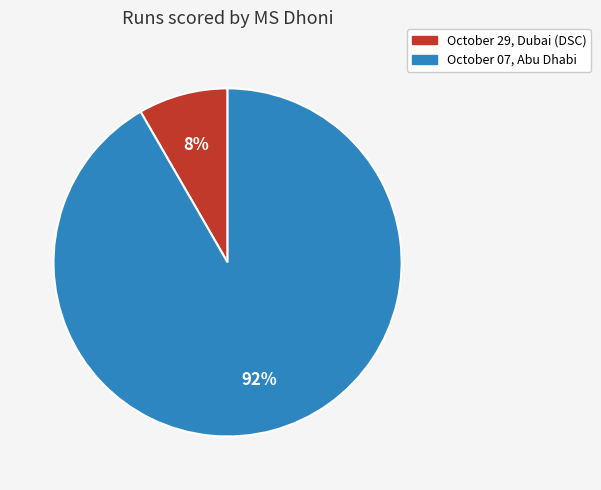

Is the sum of October 29, Dubai (DSC) and October 07, Abu Dhabi greater than half?

Yes